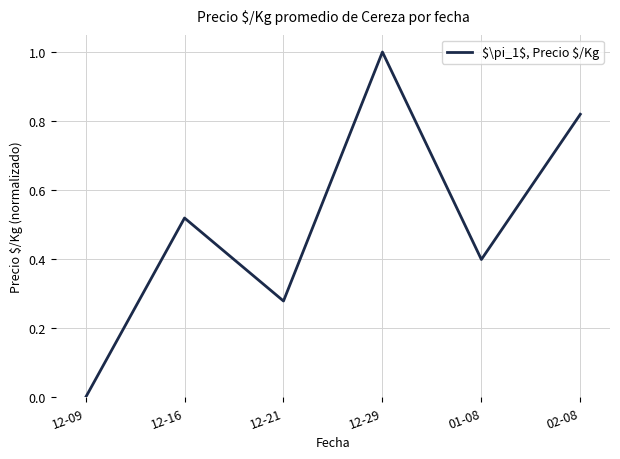

List the labels in order of value, largest first.

12-29, 02-08, 12-16, 01-08, 12-21, 12-09